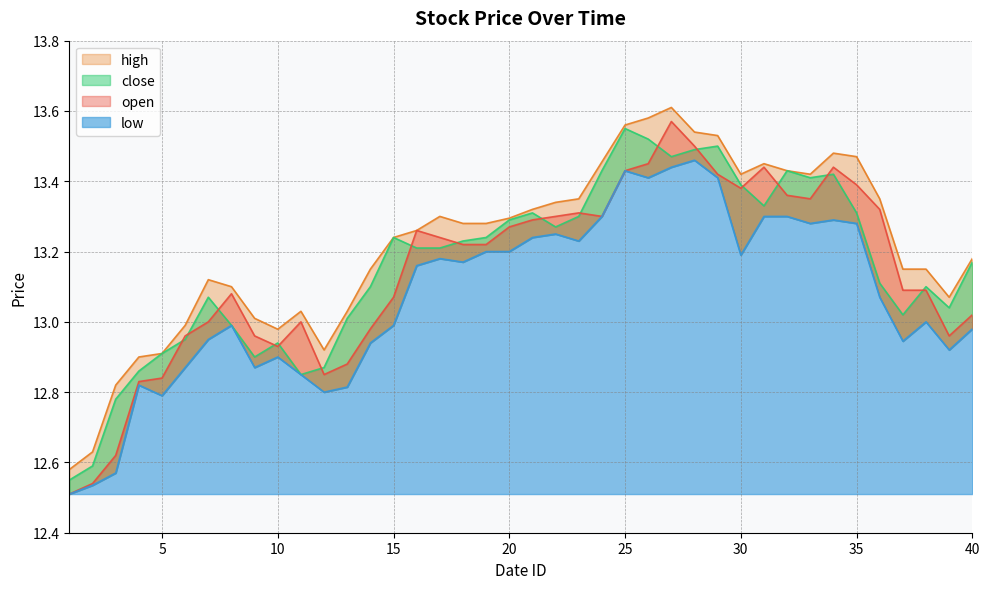

What are all the series names shown in the legend?

open, high, low, close